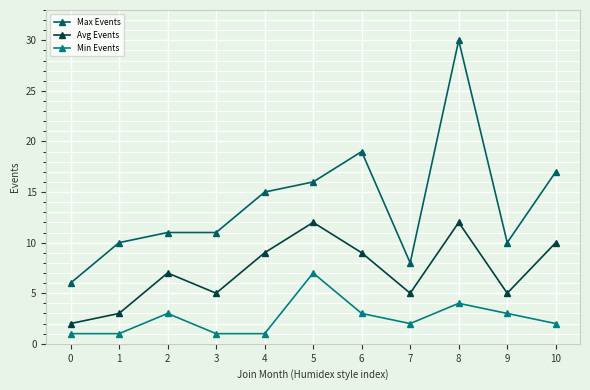

Rank the series at 6 from highest to lowest value.

Max Events, Avg Events, Min Events